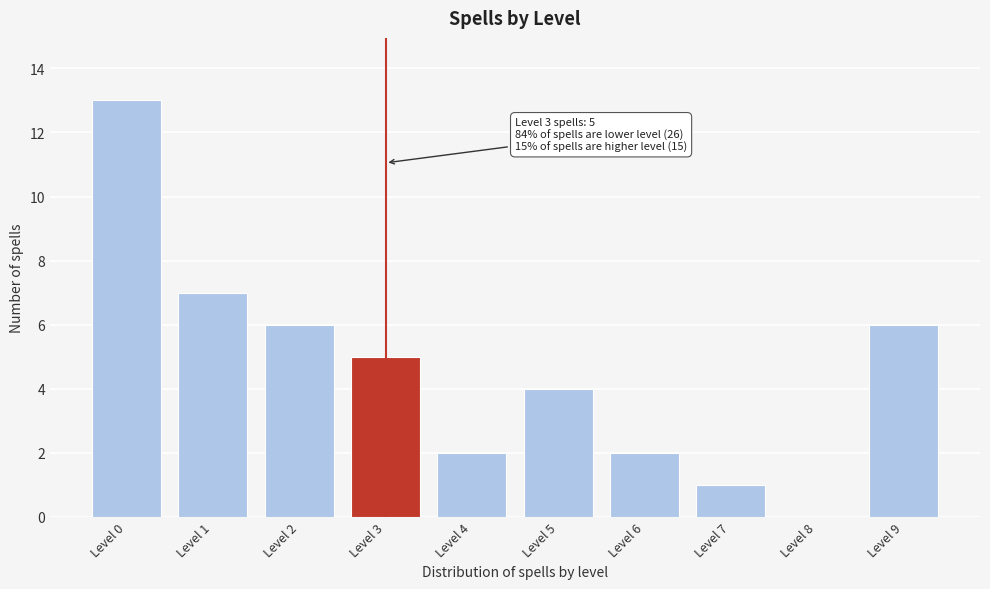

Reading left to right, extract all data points from this chart.

Level 0=13	Level 1=7	Level 2=6	Level 3=5	Level 4=2	Level 5=4	Level 6=2	Level 7=1	Level 8=0	Level 9=6